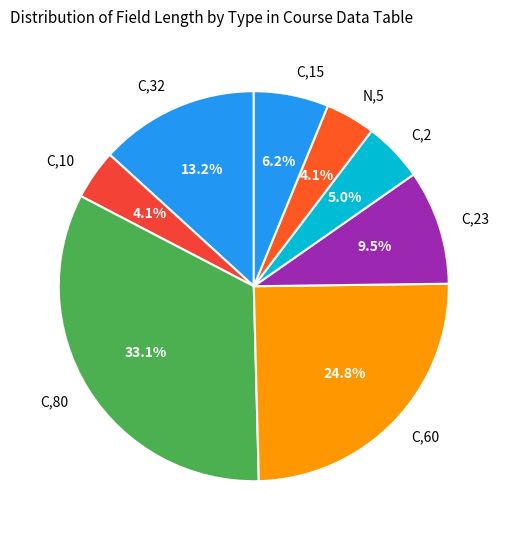

What percentage is NOT represented by C,2?

95.0%